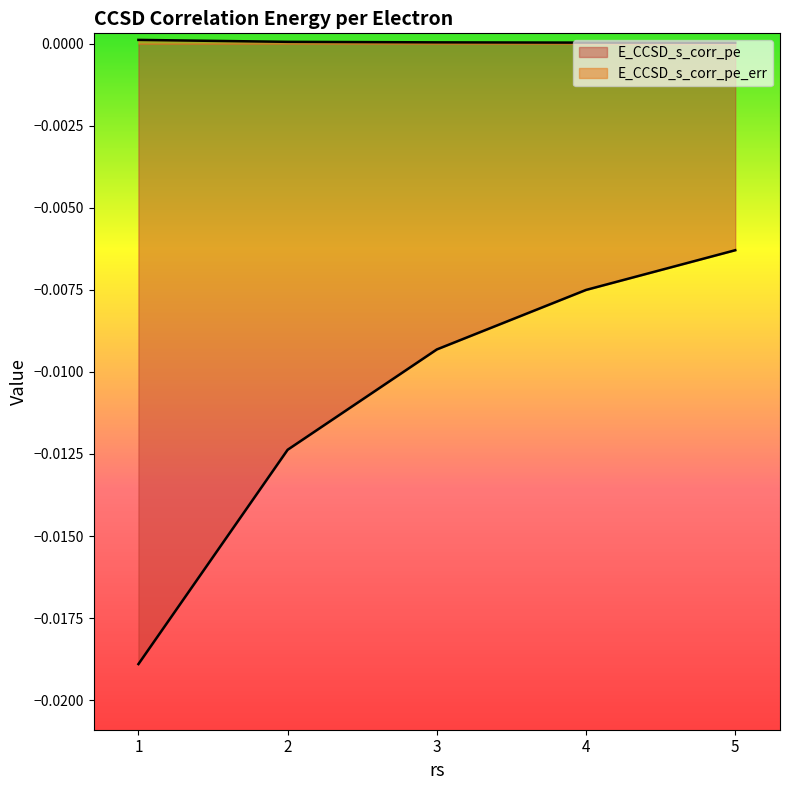

At which category is the sum across all series the highest?

5.0